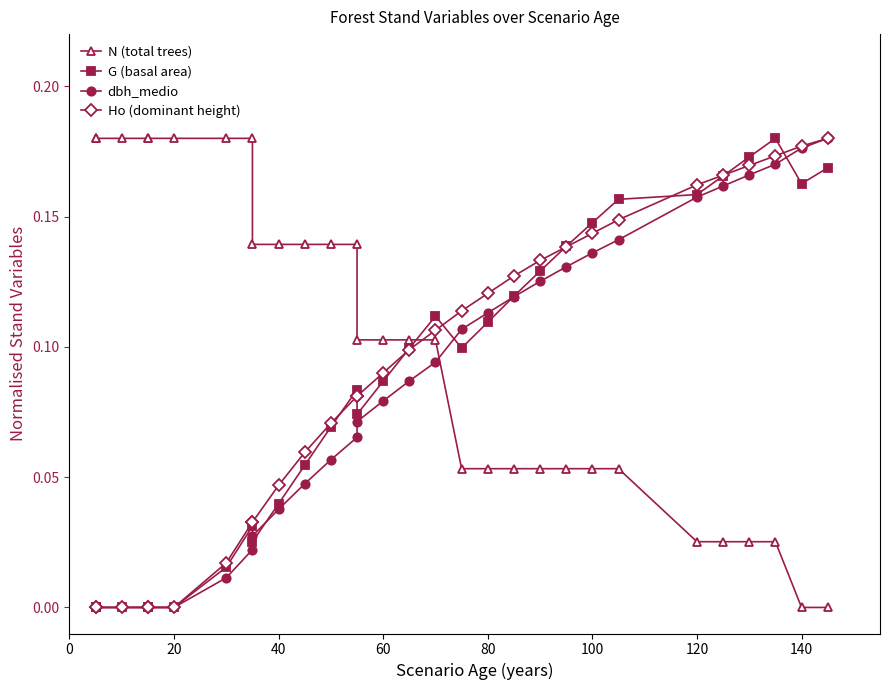

After their last crossing, which series has the higher values: dbh_medio or G (basal area)?

dbh_medio